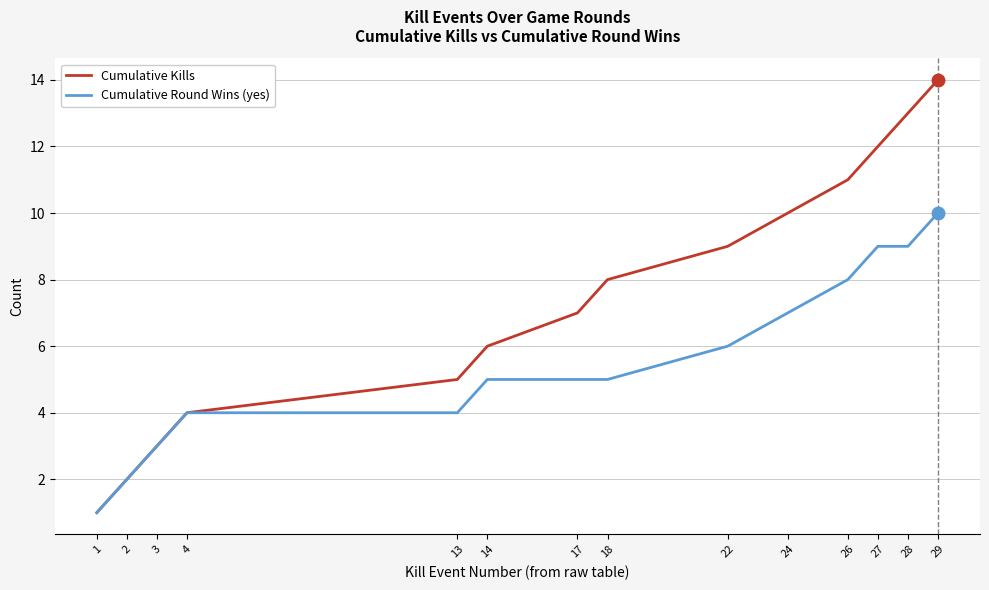

What is the maximum value for Cumulative Kills?

14